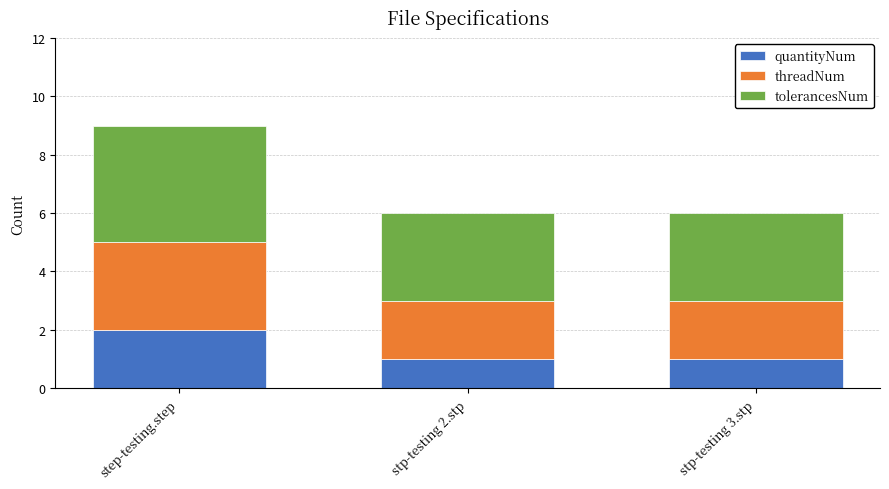

Which category has the highest value in the quantityNum series?

step-testing.step